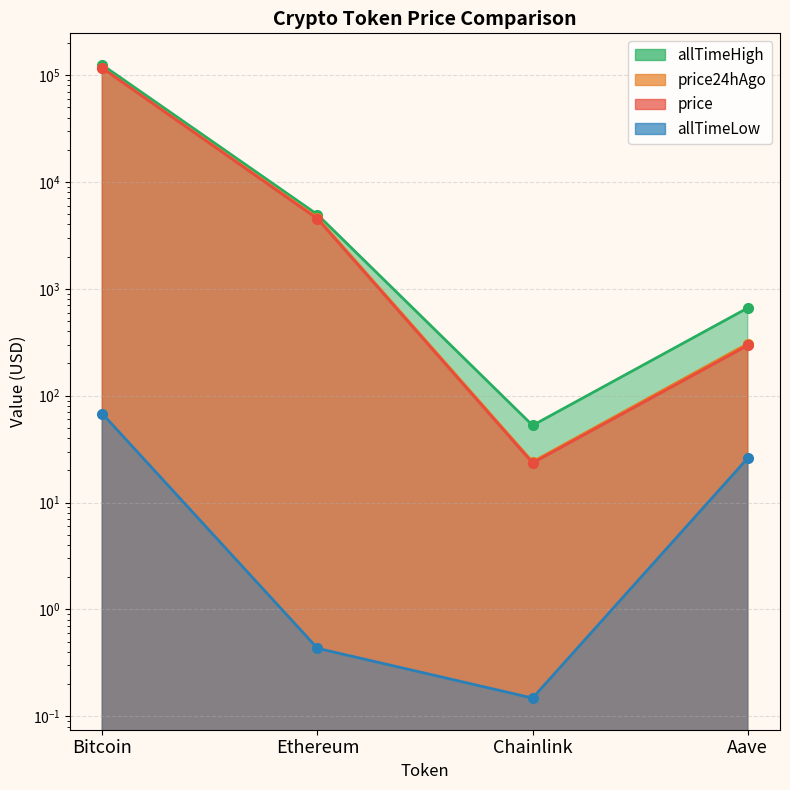

Rank the series at Aave from highest to lowest value.

allTimeHigh, price24hAgo, price, allTimeLow